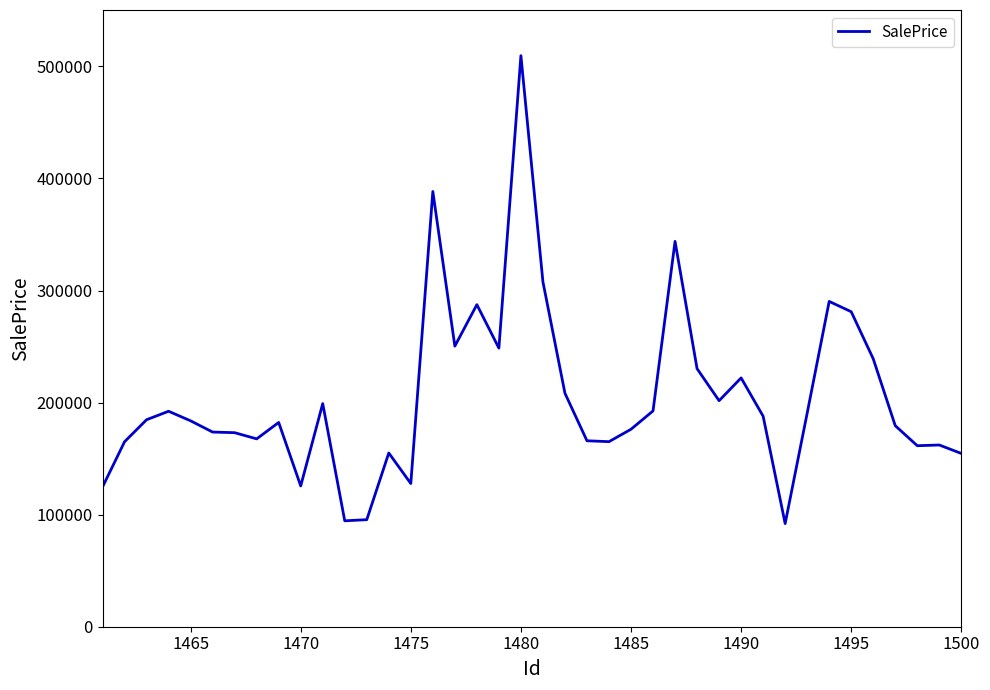

What is the minimum value shown in the chart?

92039.9